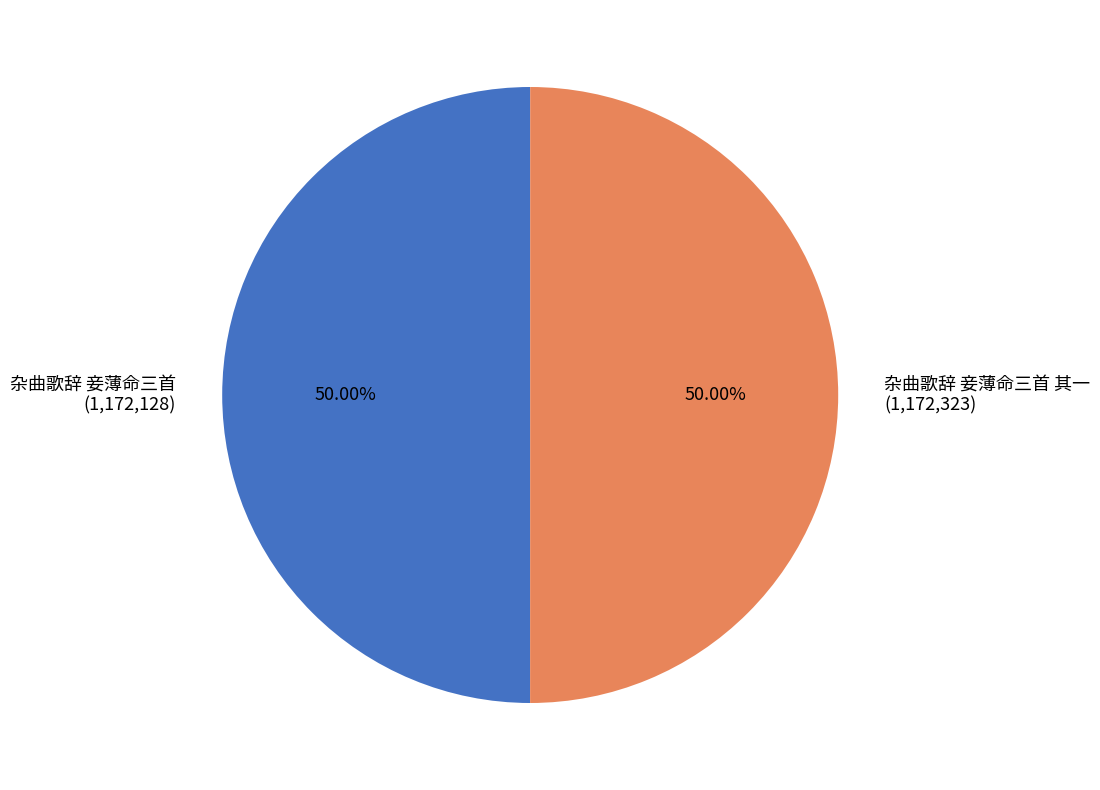

Is it true that 杂曲歌辞 妾薄命三首 is 50% of the pie?

True